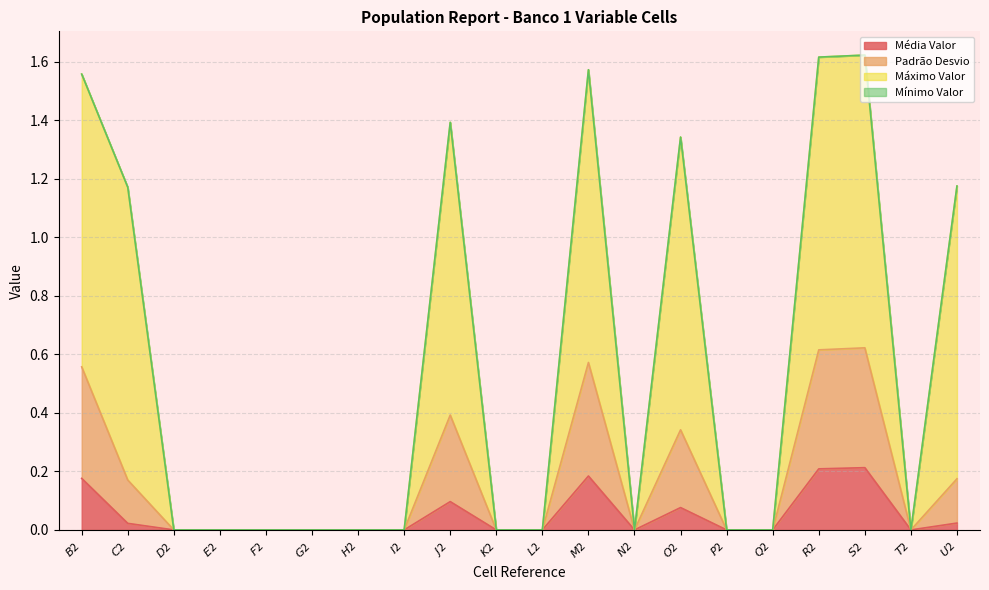

At which label is Padrão Desvio closest to 0?

$D$2